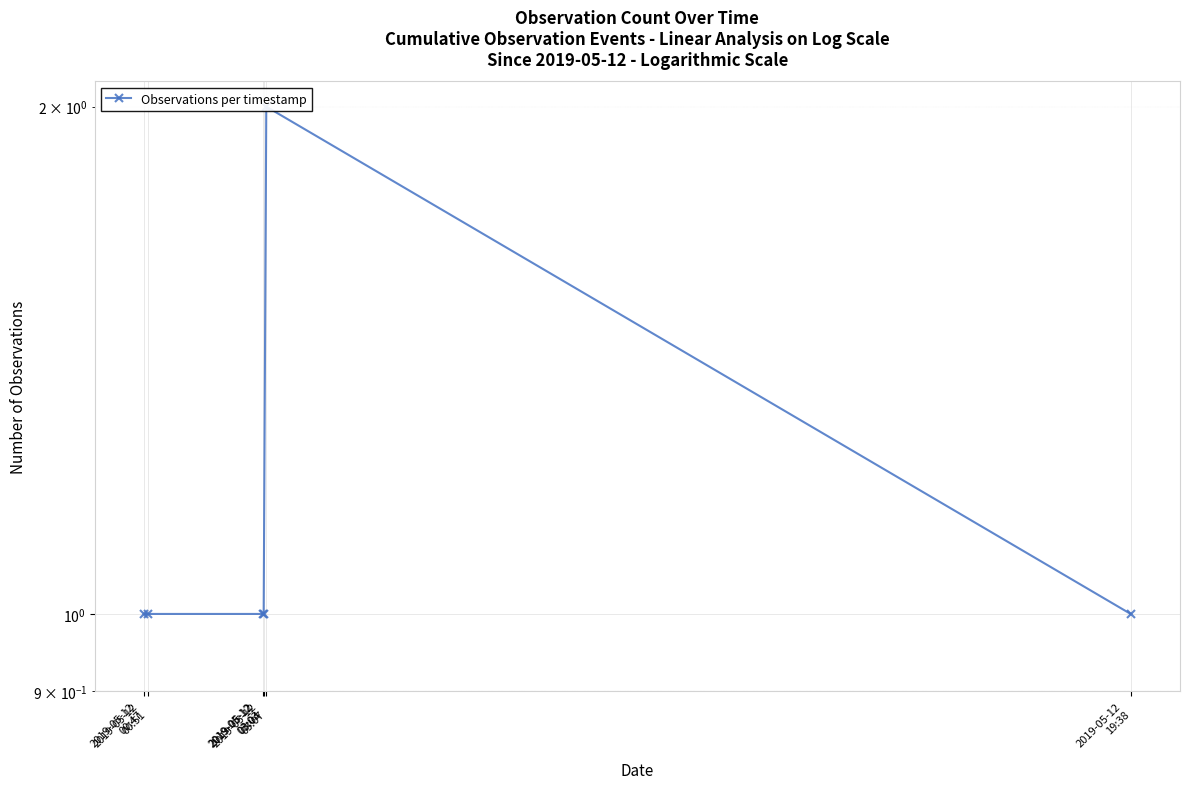

Is it true that the value at 2019-05-12
03:03 is 2?

False